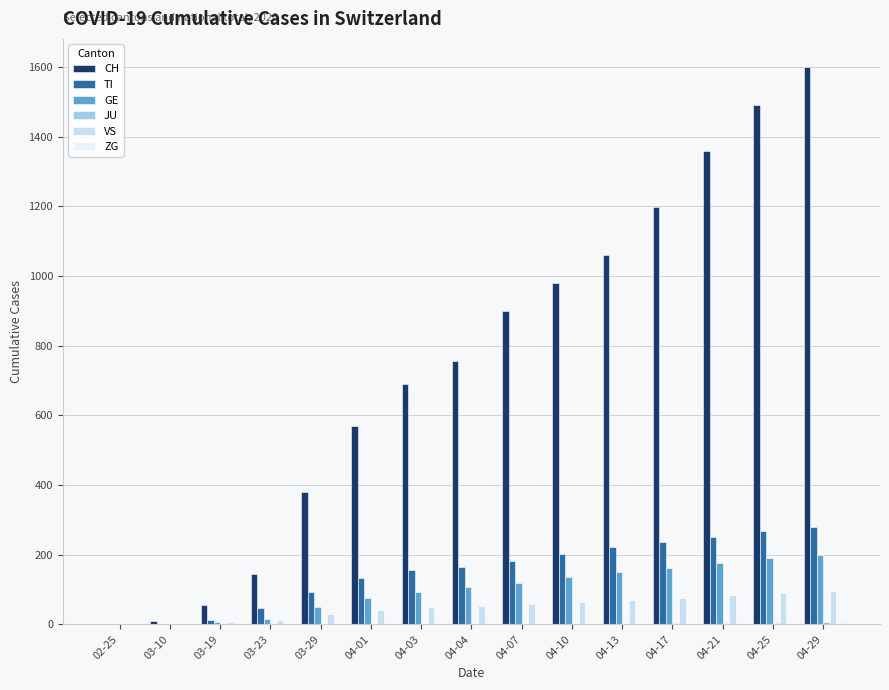

Between 04-04 and 04-13, which series saw the biggest shift?

CH